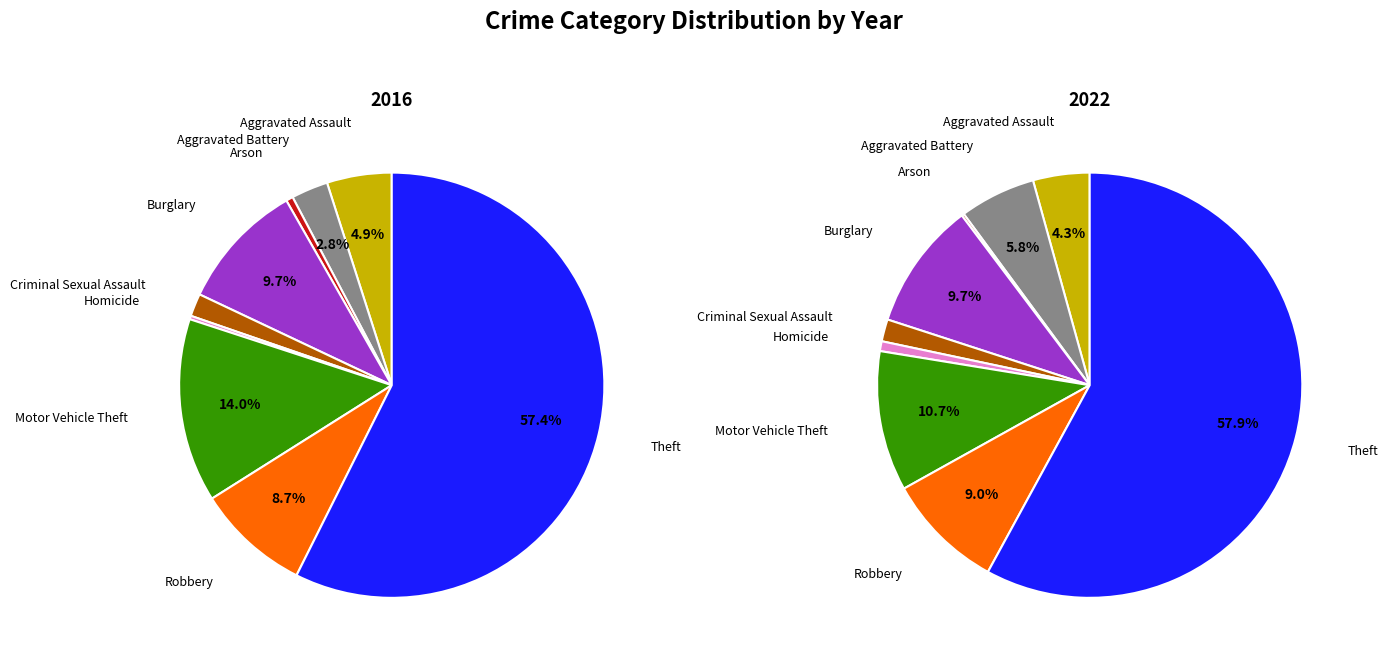

The Homicide slice represents 11% of the pie. True or false?

False